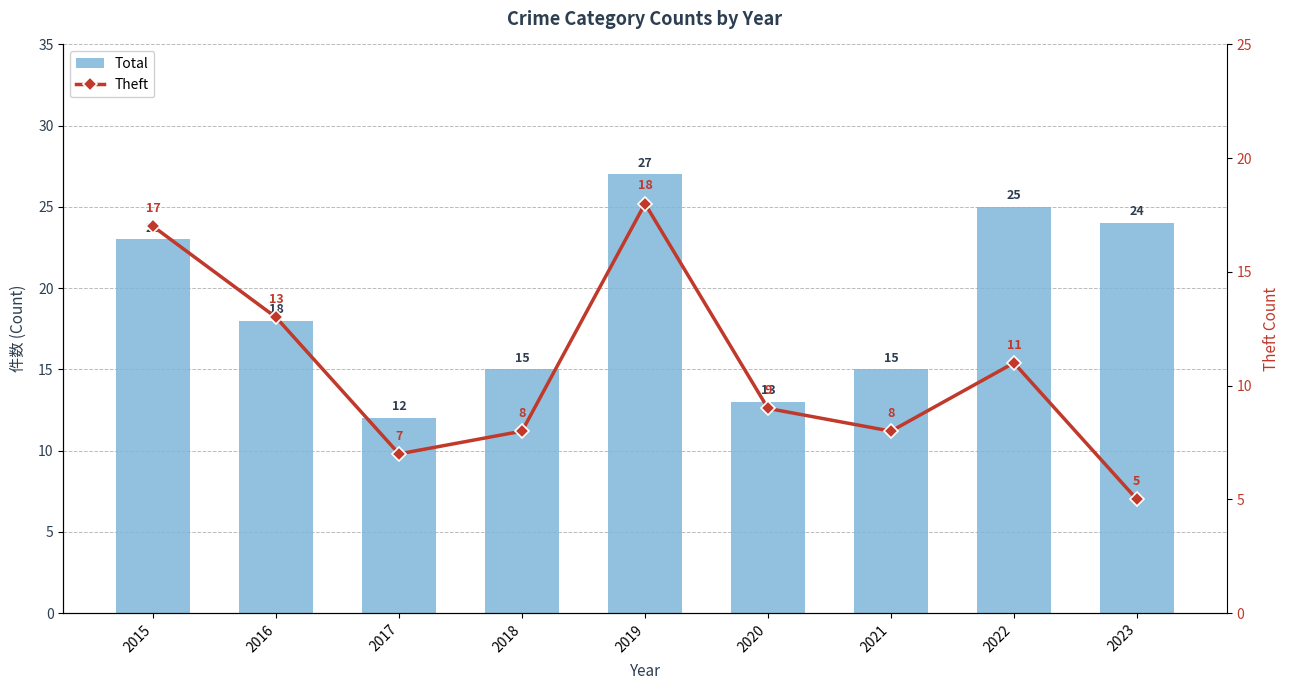

At which category is the sum across all series the highest?

2019